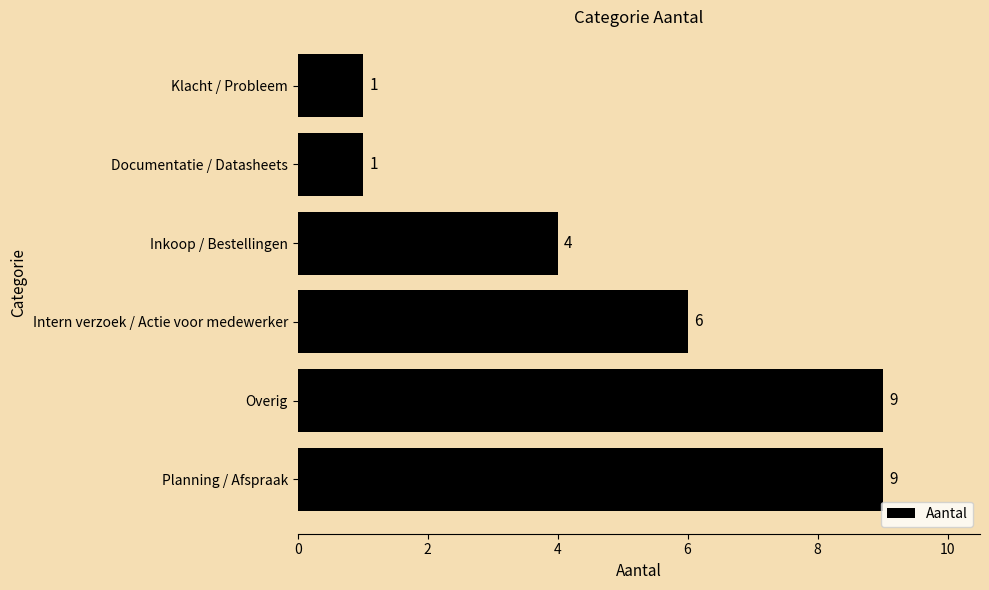

What is the maximum value shown in the chart?

9